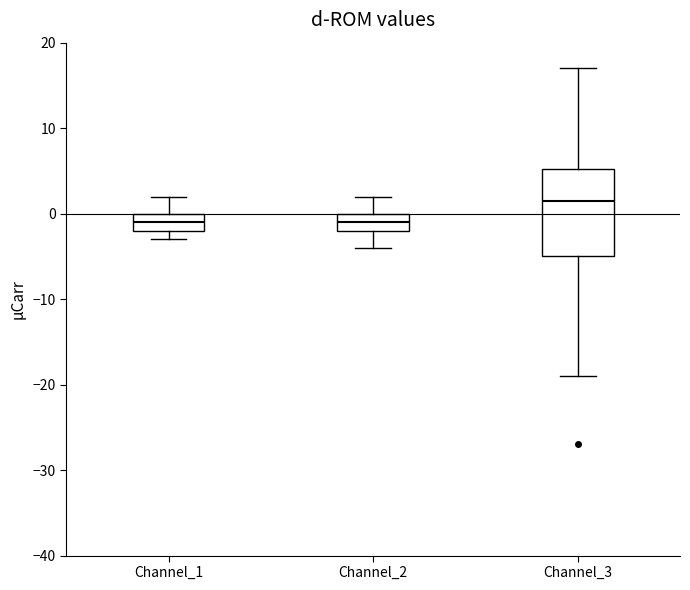

Reading left to right, transcribe this box plot: for each box, give where its median line is, the range the box spans, and where its two whiskers end, as read against the y-axis. The values are not printed on the chart, so give them approximately, as read against the axis.

Channel_1: median -1, box -2 to 0, whiskers -3 to 2
Channel_2: median -1, box -2 to 0, whiskers -4 to 2
Channel_3: median 2, box -5 to 5, whiskers -19 to 17